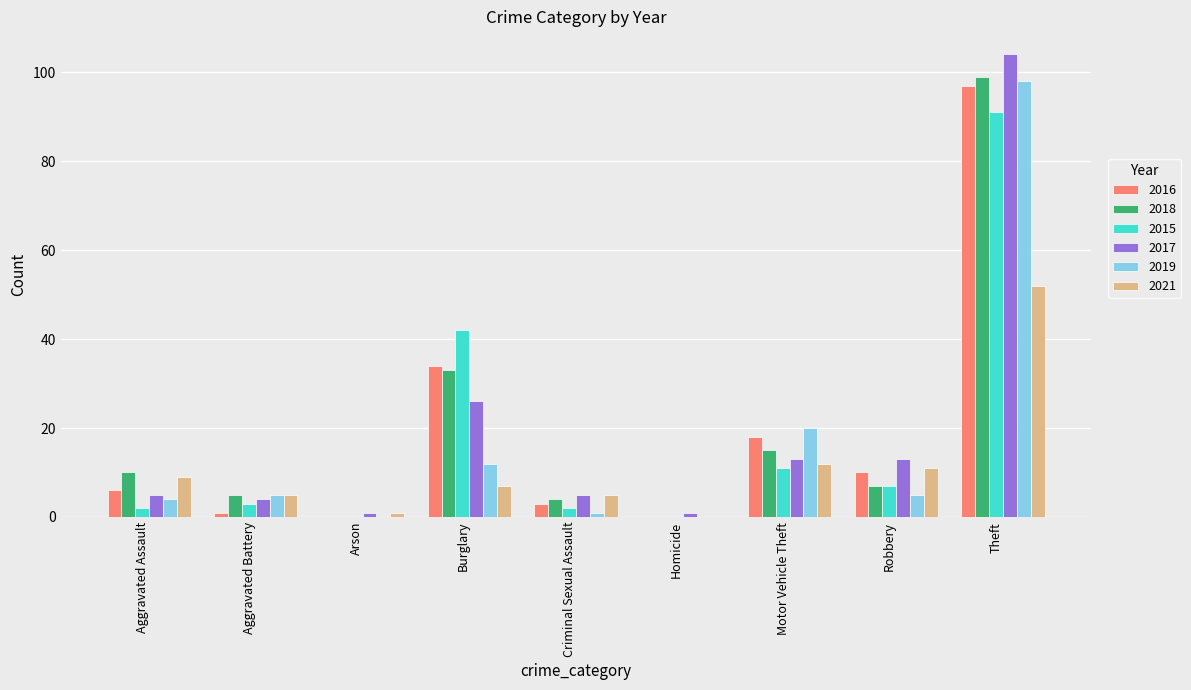

What are all the series names shown in the legend?

2016, 2018, 2015, 2017, 2019, 2021